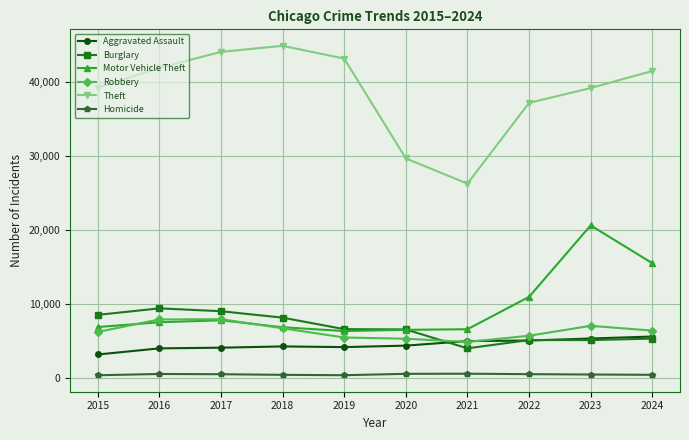

True or false: Theft has a value of 15533 at 2019.

False